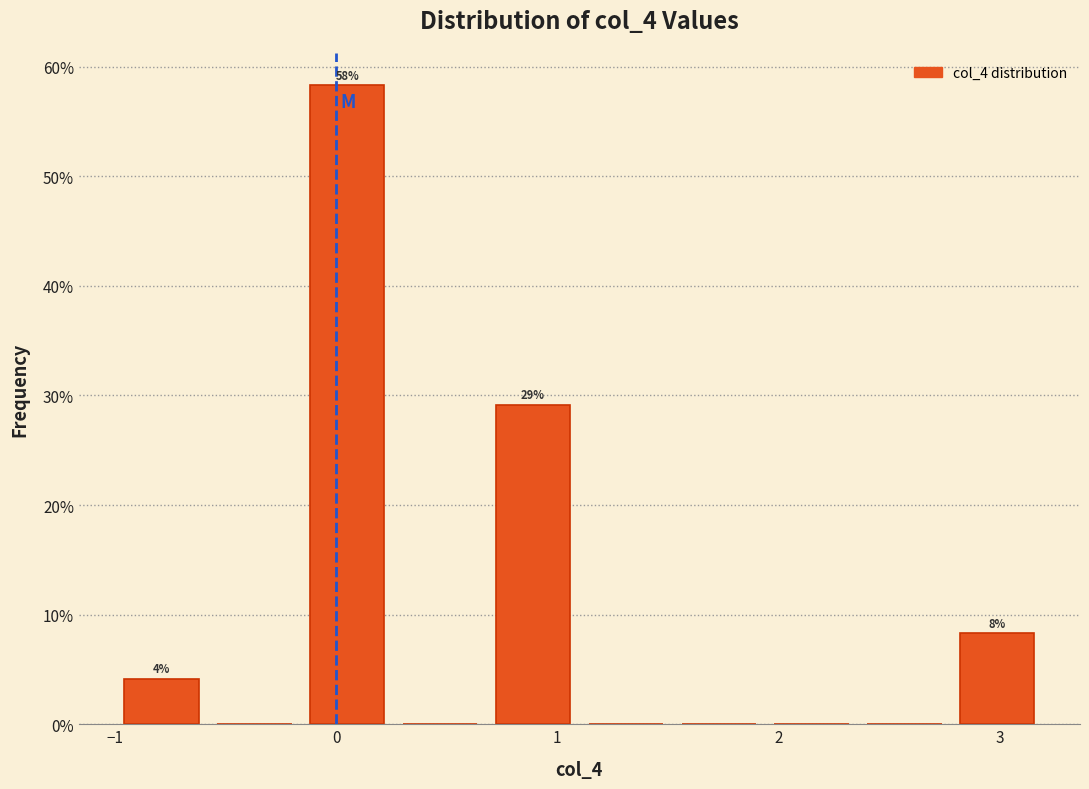

Which range on the x-axis has the tallest bar?

-0.16 to 0.26